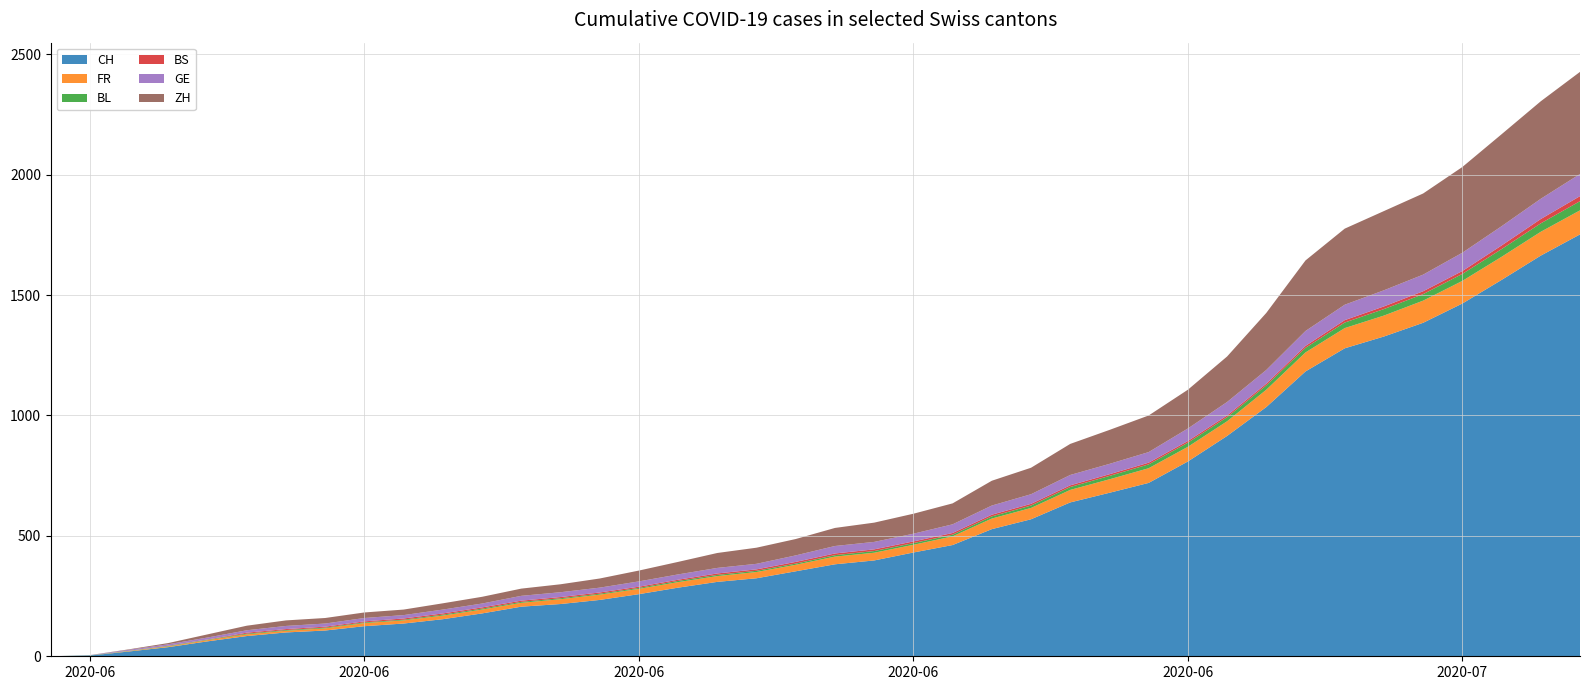

Reading left to right, transcribe all the data shown in this chart.

CH: 2020-05-31=0	2020-06-01=3	2020-06-02=20	2020-06-03=38	2020-06-04=62	2020-06-05=84	2020-06-06=99	2020-06-07=107	2020-06-08=125	2020-06-09=136	2020-06-10=154	2020-06-11=178	2020-06-12=206	2020-06-13=217	2020-06-14=234	2020-06-15=258	2020-06-16=285	2020-06-17=309	2020-06-18=324	2020-06-19=353	2020-06-20=382	2020-06-21=398	2020-06-22=431	2020-06-23=462	2020-06-24=528	2020-06-25=569	2020-06-26=639	2020-06-27=679	2020-06-28=720	2020-06-29=809	2020-06-30=915	2020-07-01=1035	2020-07-02=1183	2020-07-03=1279	2020-07-04=1328	2020-07-05=1385	2020-07-06=1465	2020-07-07=1563	2020-07-08=1664	2020-07-09=1752
FR: 2020-05-31=0	2020-06-01=0	2020-06-02=2	2020-06-03=3	2020-06-04=5	2020-06-05=7	2020-06-06=7	2020-06-07=9	2020-06-08=13	2020-06-09=13	2020-06-10=15	2020-06-11=16	2020-06-12=16	2020-06-13=20	2020-06-14=22	2020-06-15=22	2020-06-16=23	2020-06-17=24	2020-06-18=26	2020-06-19=27	2020-06-20=32	2020-06-21=32	2020-06-22=32	2020-06-23=36	2020-06-24=44	2020-06-25=47	2020-06-26=52	2020-06-27=56	2020-06-28=61	2020-06-29=61	2020-06-30=61	2020-07-01=72	2020-07-02=79	2020-07-03=84	2020-07-04=87	2020-07-05=92	2020-07-06=94	2020-07-07=96	2020-07-08=99	2020-07-09=100
BL: 2020-05-31=0	2020-06-01=1	2020-06-02=1	2020-06-03=2	2020-06-04=2	2020-06-05=3	2020-06-06=3	2020-06-07=3	2020-06-08=3	2020-06-09=3	2020-06-10=4	2020-06-11=4	2020-06-12=4	2020-06-13=4	2020-06-14=4	2020-06-15=4	2020-06-16=5	2020-06-17=5	2020-06-18=5	2020-06-19=5	2020-06-20=6	2020-06-21=7	2020-06-22=7	2020-06-23=7	2020-06-24=9	2020-06-25=10	2020-06-26=12	2020-06-27=14	2020-06-28=16	2020-06-29=17	2020-06-30=17	2020-07-01=18	2020-07-02=19	2020-07-03=23	2020-07-04=27	2020-07-05=27	2020-07-06=29	2020-07-07=32	2020-07-08=35	2020-07-09=38
BS: 2020-05-31=0	2020-06-01=0	2020-06-02=0	2020-06-03=1	2020-06-04=1	2020-06-05=4	2020-06-06=4	2020-06-07=4	2020-06-08=4	2020-06-09=5	2020-06-10=5	2020-06-11=5	2020-06-12=5	2020-06-13=5	2020-06-14=5	2020-06-15=5	2020-06-16=5	2020-06-17=6	2020-06-18=6	2020-06-19=7	2020-06-20=7	2020-06-21=7	2020-06-22=7	2020-06-23=7	2020-06-24=7	2020-06-25=7	2020-06-26=7	2020-06-27=7	2020-06-28=7	2020-06-29=7	2020-06-30=7	2020-07-01=7	2020-07-02=8	2020-07-03=10	2020-07-04=11	2020-07-05=12	2020-07-06=12	2020-07-07=15	2020-07-08=18	2020-07-09=21
GE: 2020-05-31=0	2020-06-01=1	2020-06-02=4	2020-06-03=6	2020-06-04=8	2020-06-05=10	2020-06-06=13	2020-06-07=13	2020-06-08=14	2020-06-09=14	2020-06-10=16	2020-06-11=16	2020-06-12=20	2020-06-13=20	2020-06-14=20	2020-06-15=22	2020-06-16=22	2020-06-17=23	2020-06-18=23	2020-06-19=27	2020-06-20=31	2020-06-21=31	2020-06-22=32	2020-06-23=36	2020-06-24=38	2020-06-25=40	2020-06-26=43	2020-06-27=43	2020-06-28=44	2020-06-29=52	2020-06-30=56	2020-07-01=57	2020-07-02=62	2020-07-03=64	2020-07-04=67	2020-07-05=69	2020-07-06=76	2020-07-07=80	2020-07-08=84	2020-07-09=92
ZH: 2020-05-31=0	2020-06-01=0	2020-06-02=2	2020-06-03=5	2020-06-04=13	2020-06-05=19	2020-06-06=23	2020-06-07=23	2020-06-08=23	2020-06-09=23	2020-06-10=26	2020-06-11=28	2020-06-12=30	2020-06-13=33	2020-06-14=38	2020-06-15=45	2020-06-16=52	2020-06-17=62	2020-06-18=67	2020-06-19=68	2020-06-20=75	2020-06-21=80	2020-06-22=83	2020-06-23=87	2020-06-24=103	2020-06-25=110	2020-06-26=129	2020-06-27=141	2020-06-28=152	2020-06-29=161	2020-06-30=189	2020-07-01=237	2020-07-02=293	2020-07-03=316	2020-07-04=329	2020-07-05=337	2020-07-06=356	2020-07-07=382	2020-07-08=405	2020-07-09=424